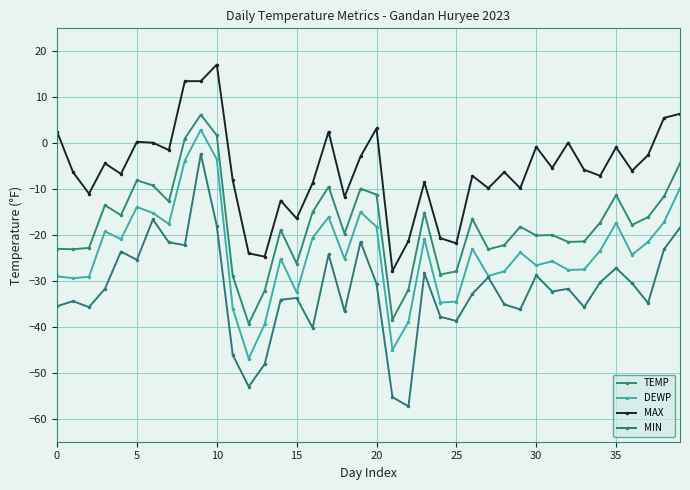

Does the chart have visible grid lines?

Yes